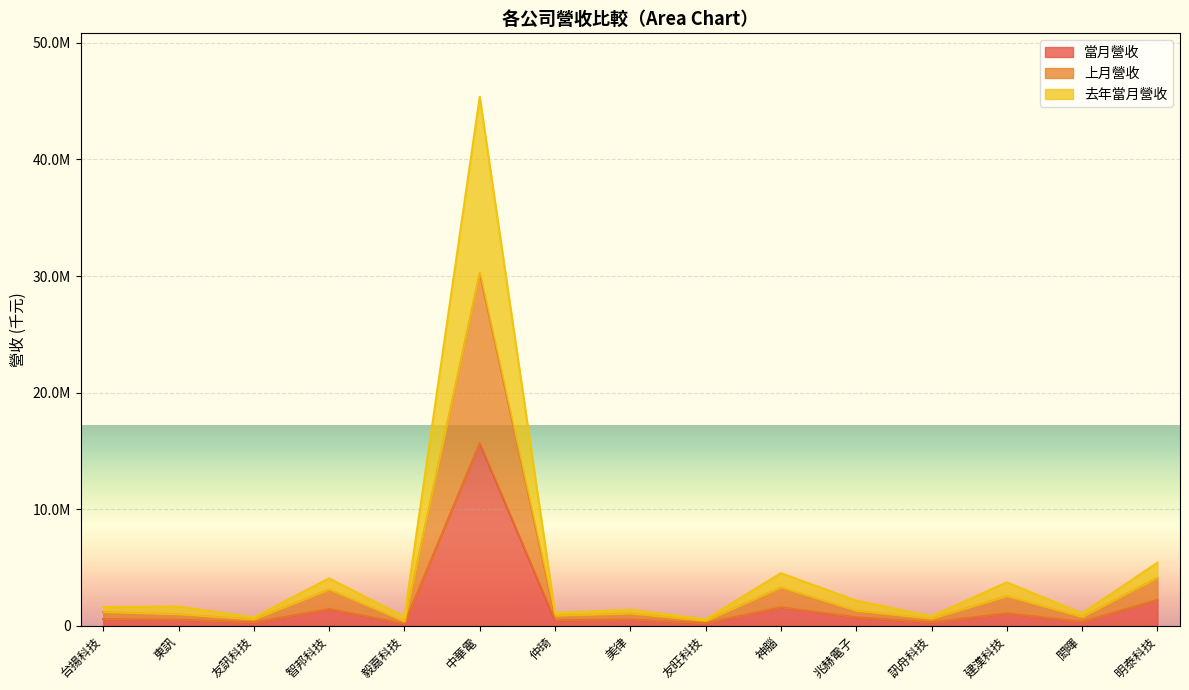

Read the 去年當月營收 value at 美律, to the nearest 10.

1365670